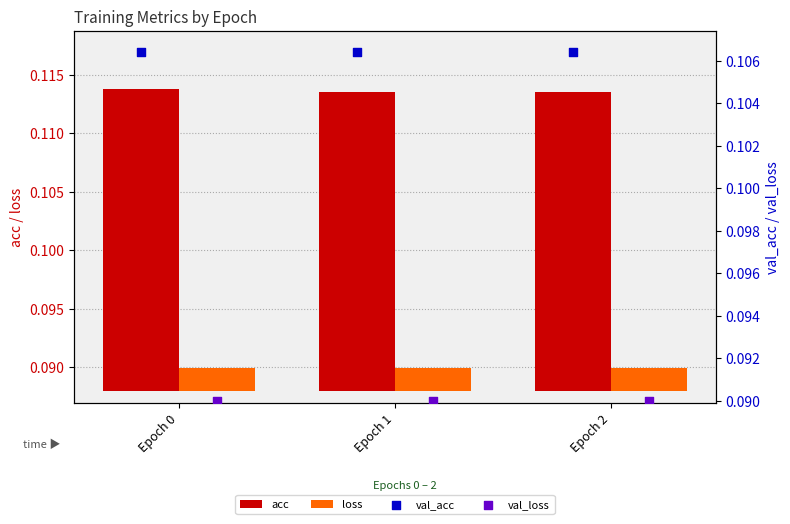

At which category is the sum across all series the highest?

Epoch 0